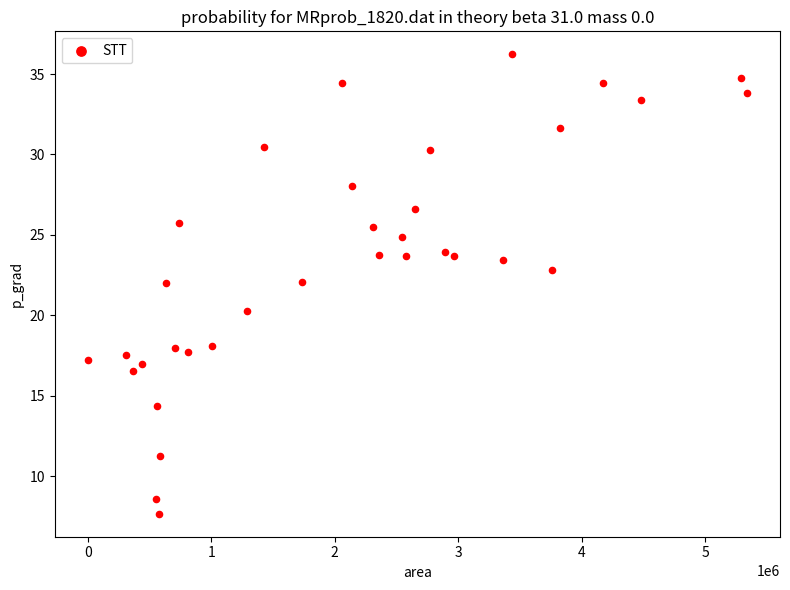

What is the range of X values (max minus min)?

5340625.0